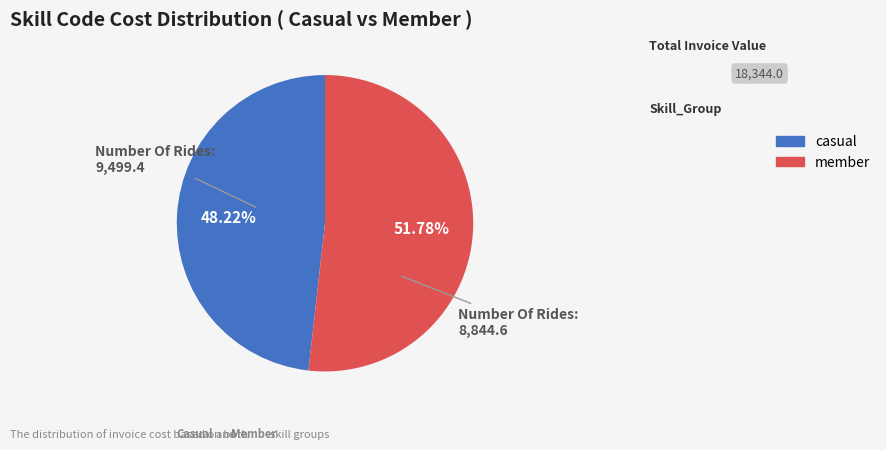

Which has a higher value, casual or member?

member